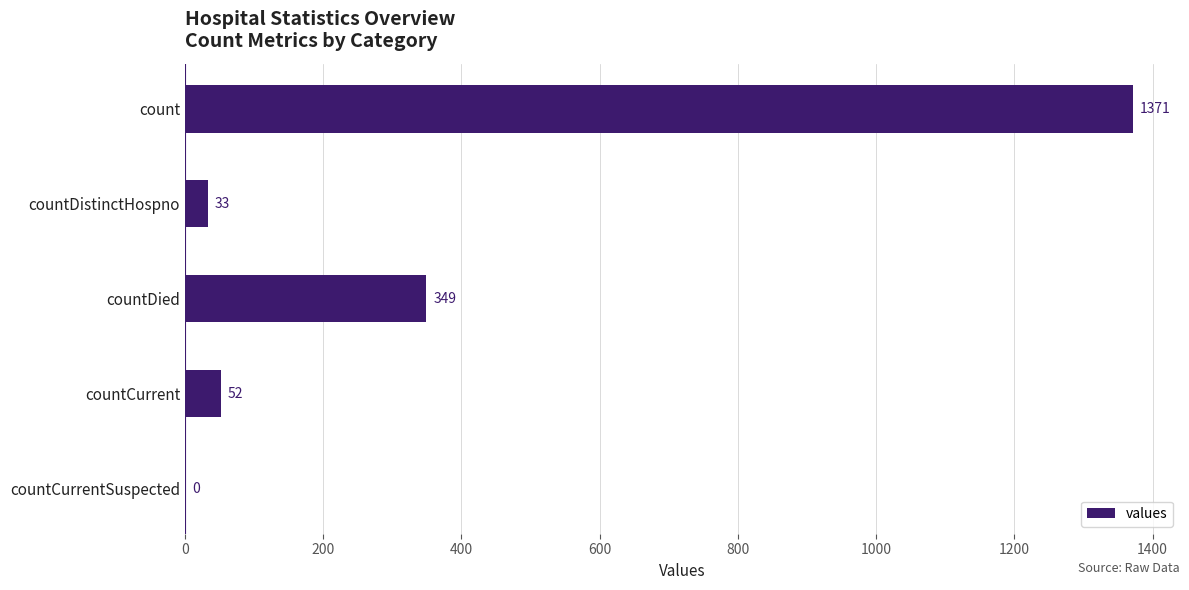

True or false: the data shows 0 at countCurrentSuspected.

True